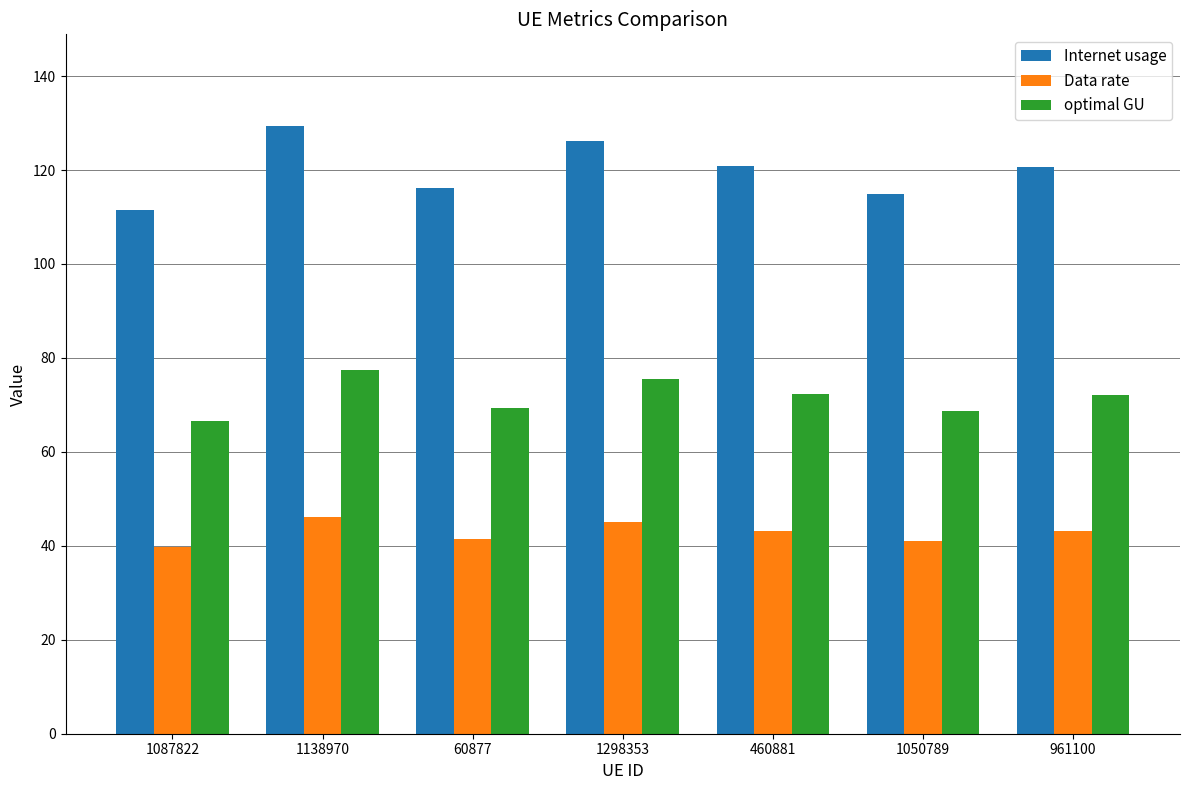

What is the difference between the Data rate values at 1050789 and 1087822?

1.3